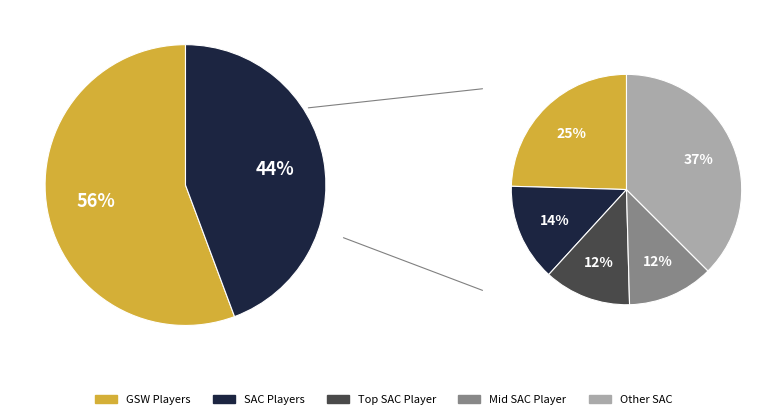

Does 4 represent more than half of the total?

No